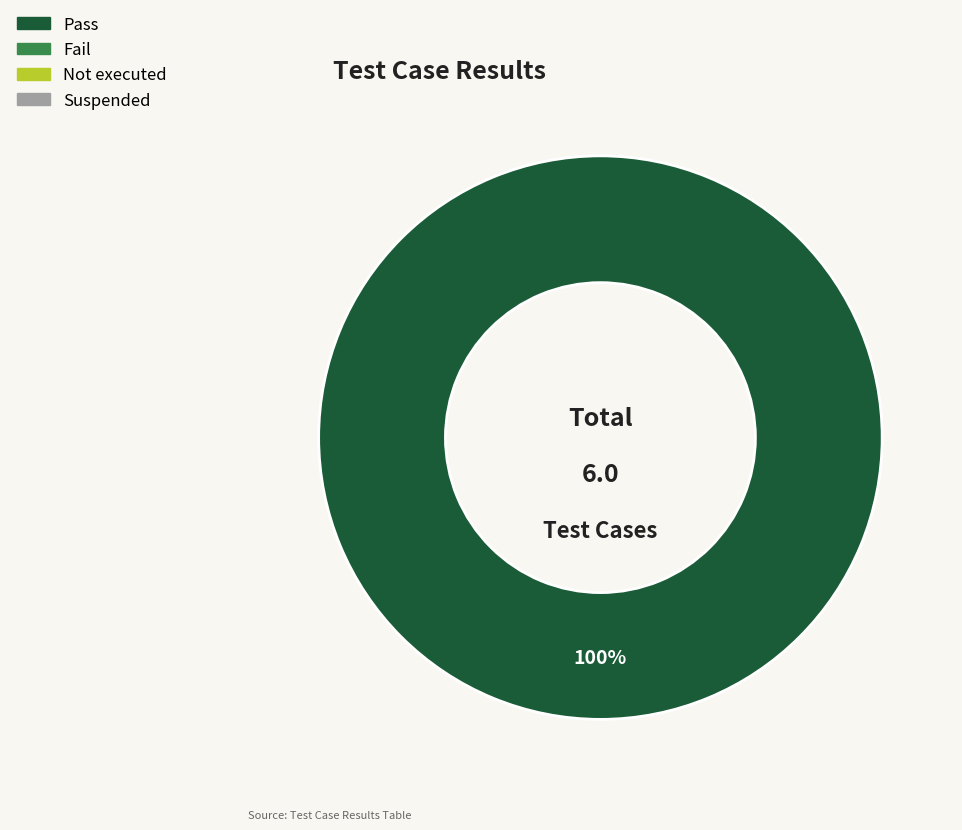

How many segments does this pie chart have?

1